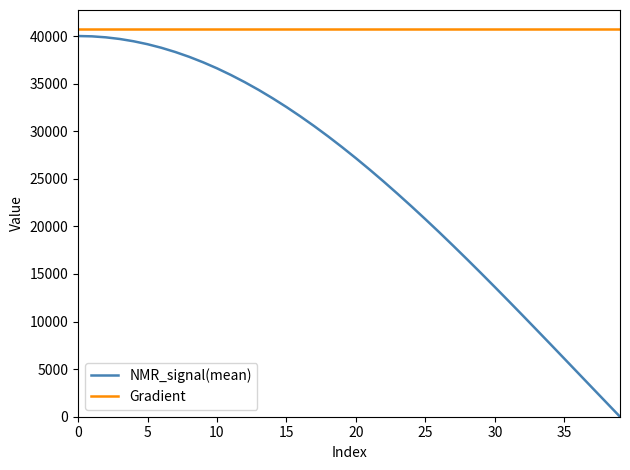

Which series has the largest range (max minus min)?

NMR_signal(mean)